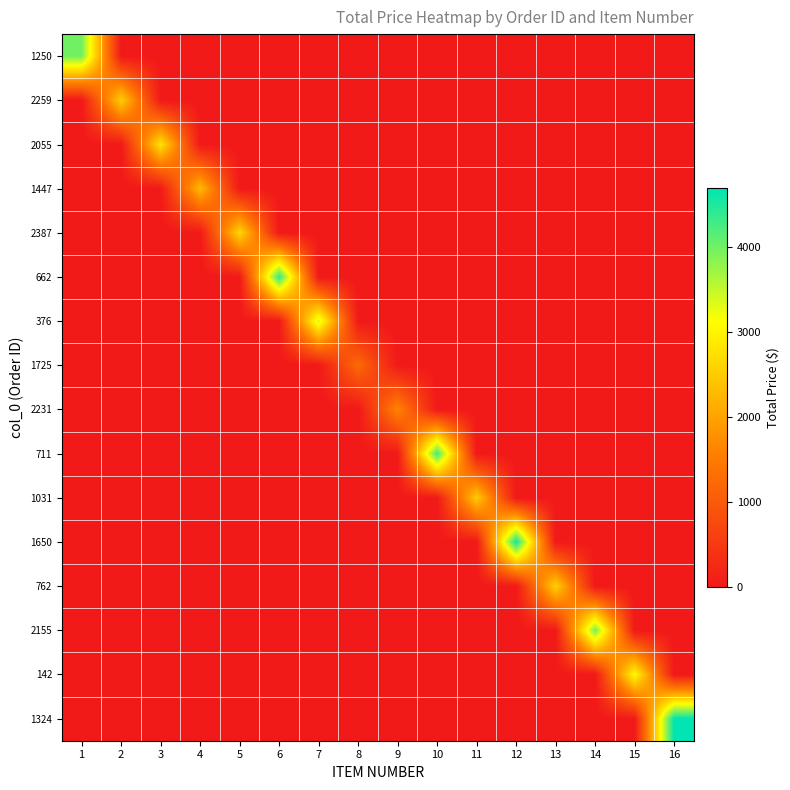

What is the difference between the highest and lowest values at 10?

4300.0